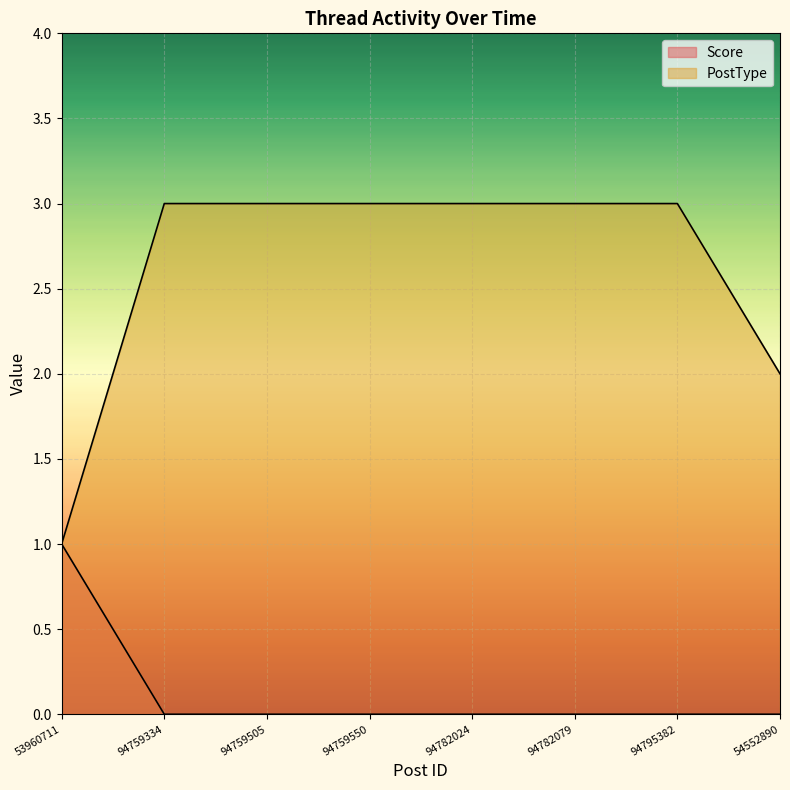

True or false: Score has a value of -1 at 94782079.

False